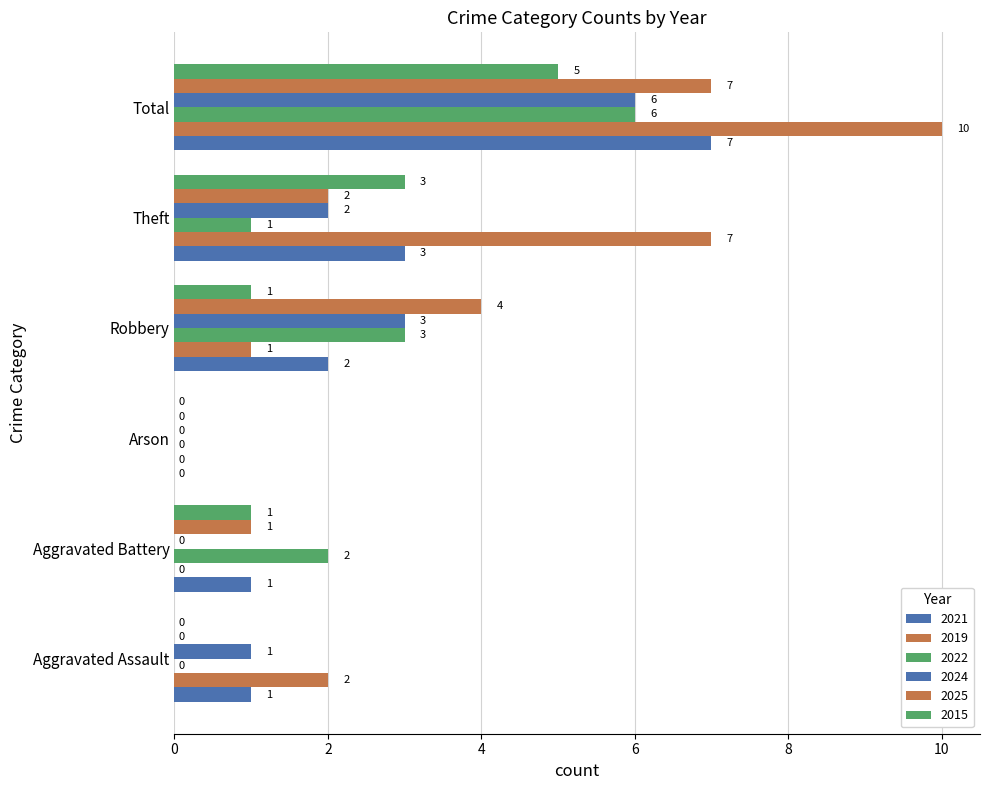

The 2019 series shows 0 at Robbery. True or false?

False